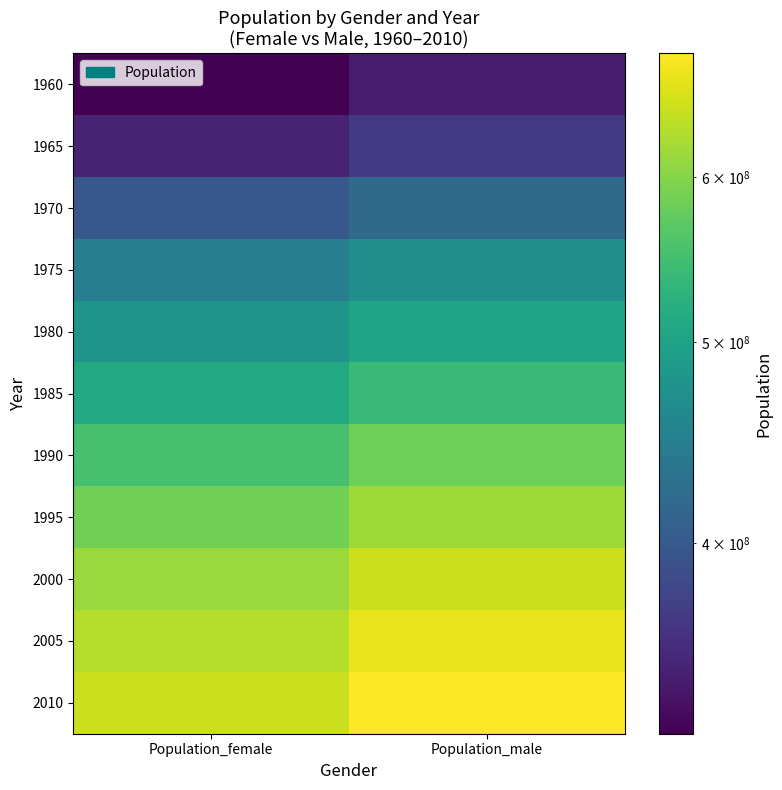

Which series changed the most between Population_female and Population_male?

2010